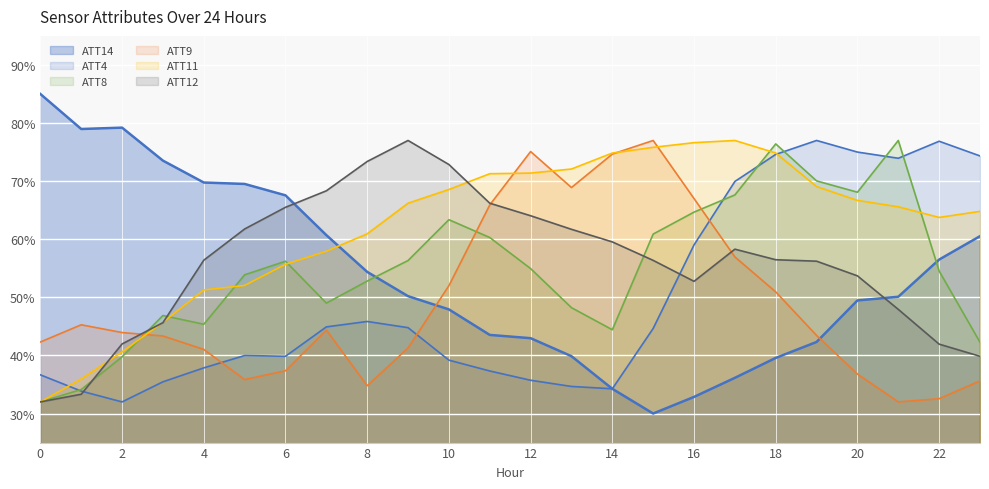

Is the value of ATT9 at 22 greater than the value of ATT8 at 19?

No